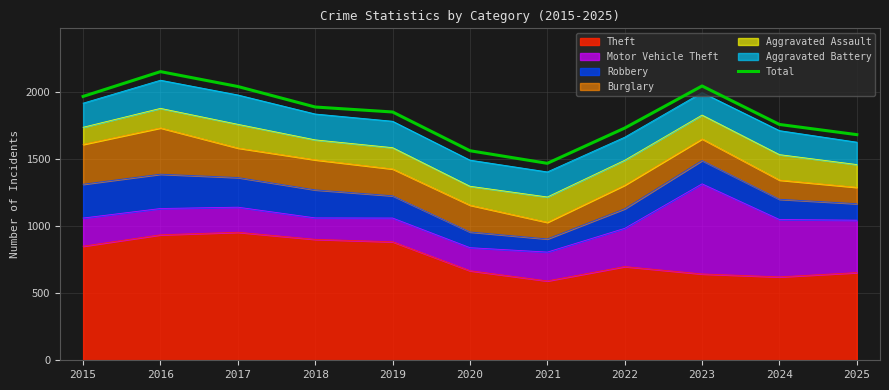

How many interior local peaks (higher than both neighbors) does the data have?

2